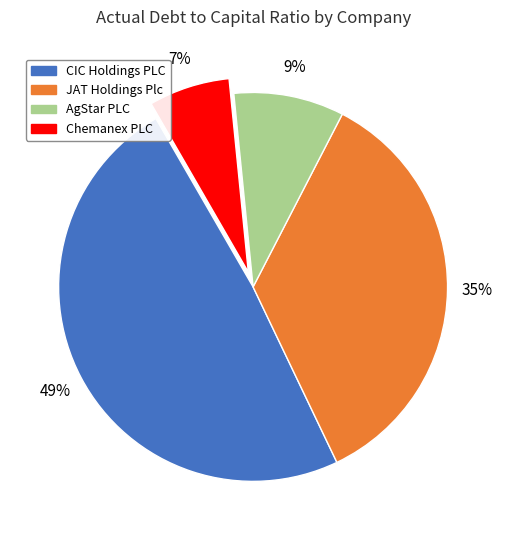

Combined, do CIC Holdings PLC and JAT Holdings Plc account for over 50%?

Yes